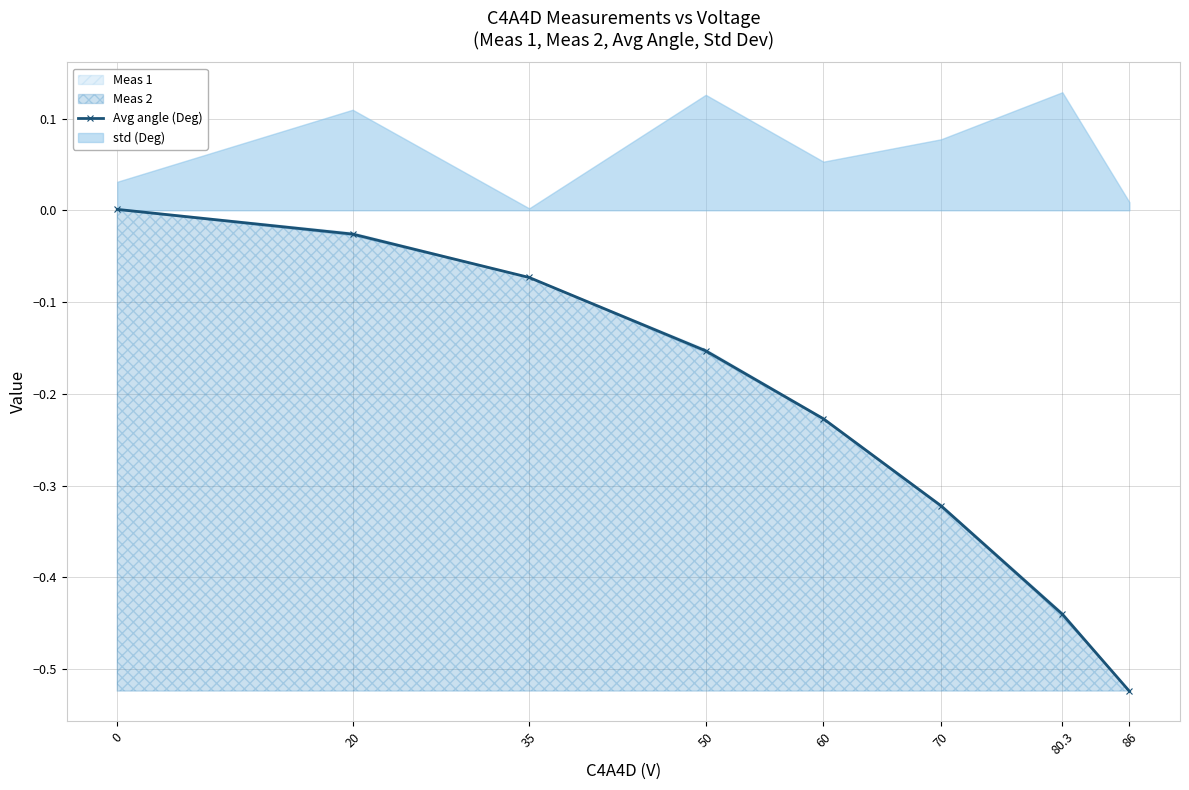

How many data points does each series have?

8